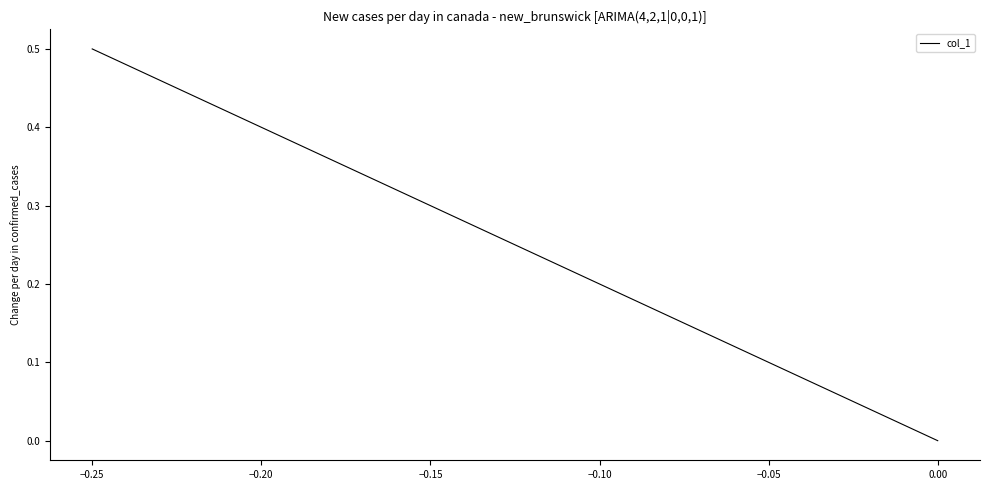

What is the maximum value shown in the chart?

0.5